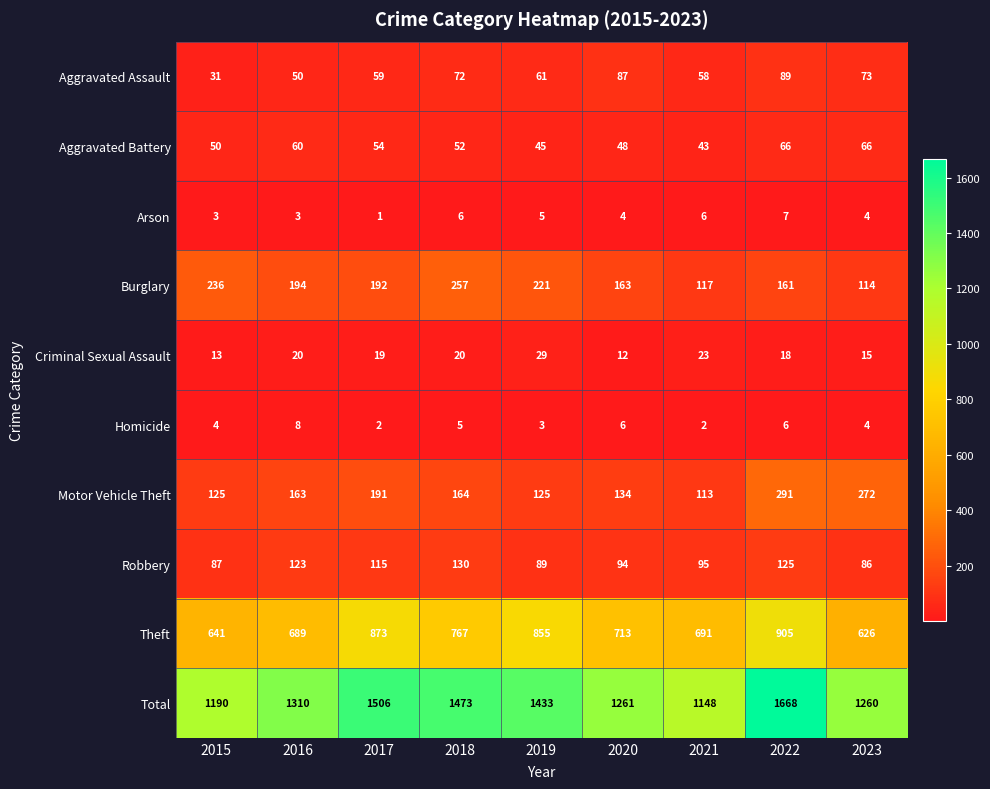

What is the approximate value of Aggravated Assault at 2018?

72